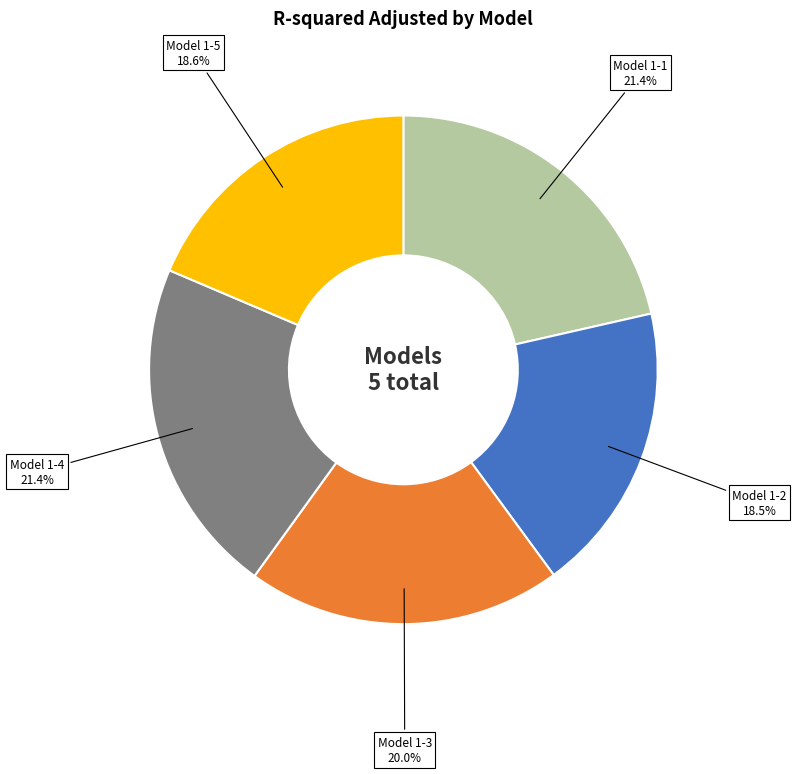

Between Model 1-3 and Model 1-4, which is larger?

Model 1-4